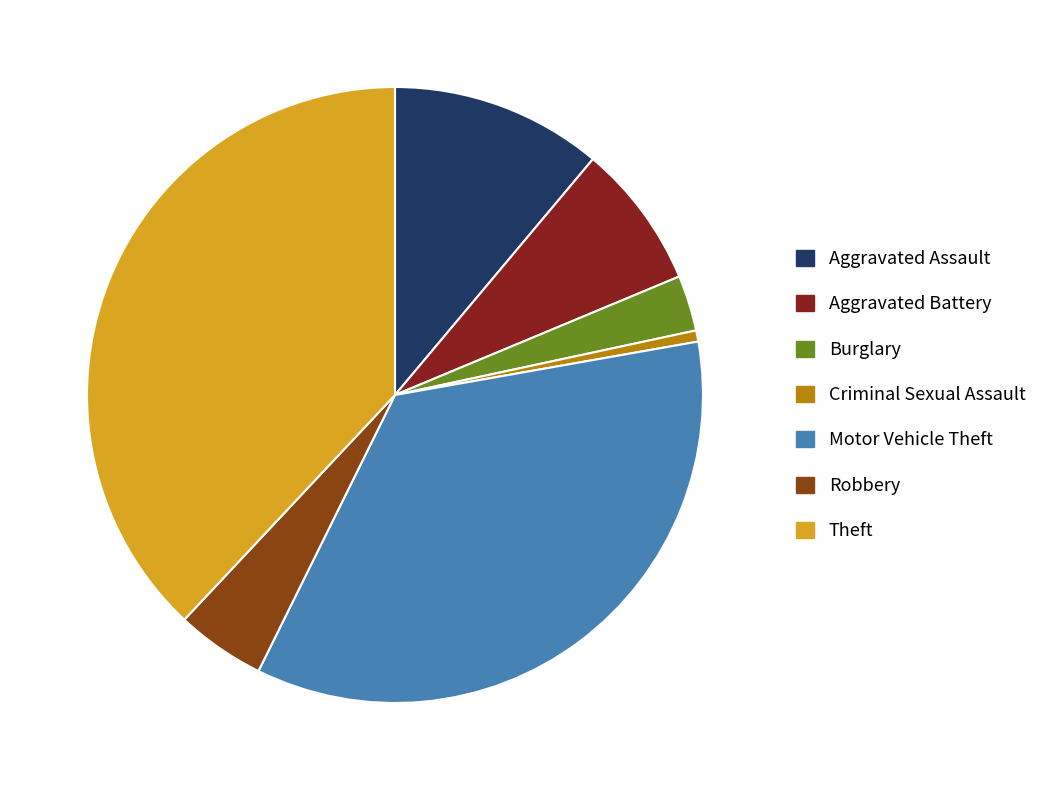

Count the number of slices in the pie.

7